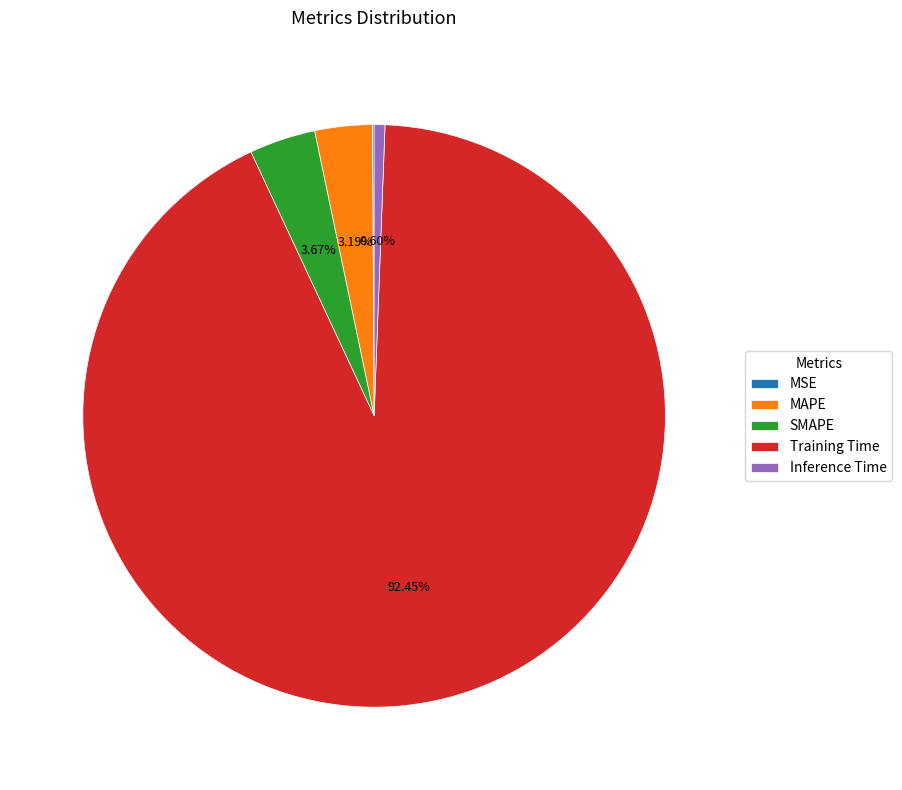

Does any single category account for the majority?

Yes